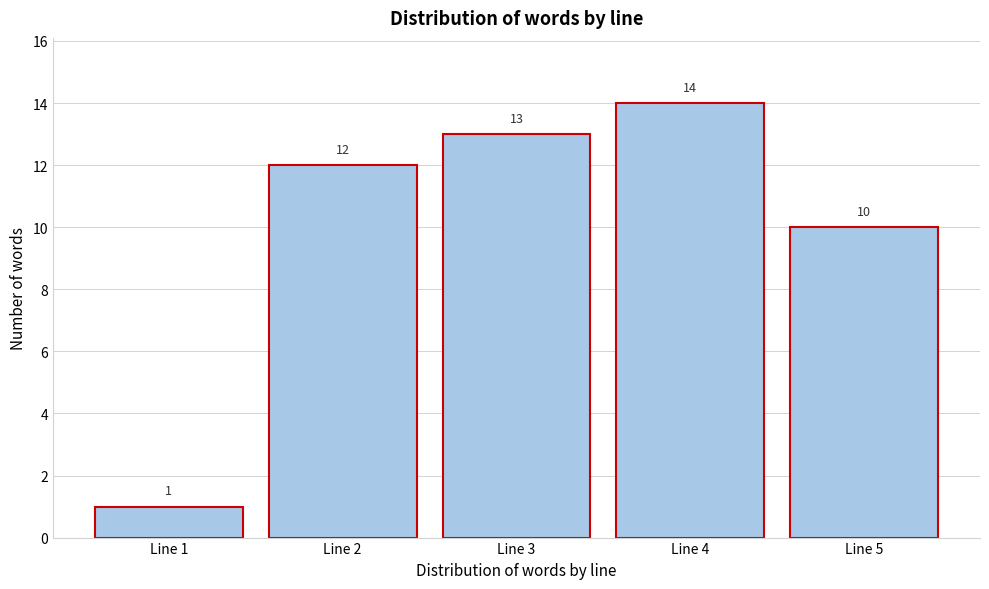

Reading right to left, extract all data points from this chart.

10	14	13	12	1